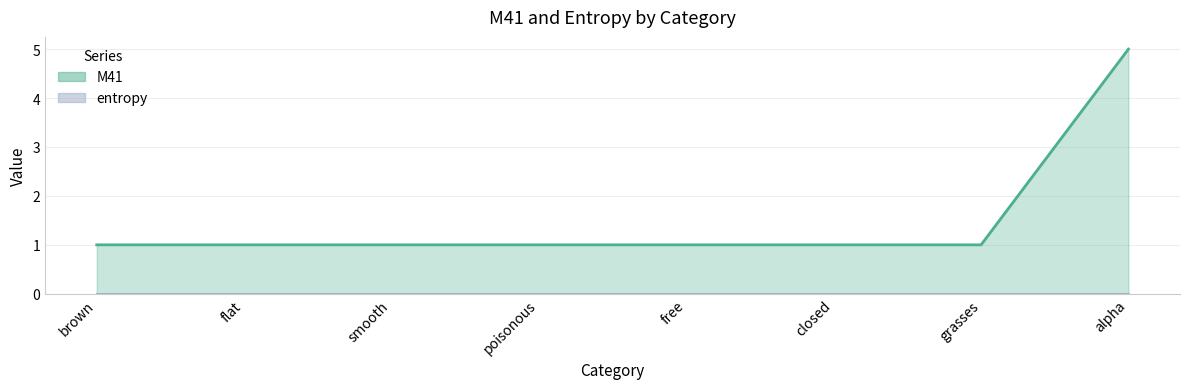

What is the label of the 1st point from the left?

brown